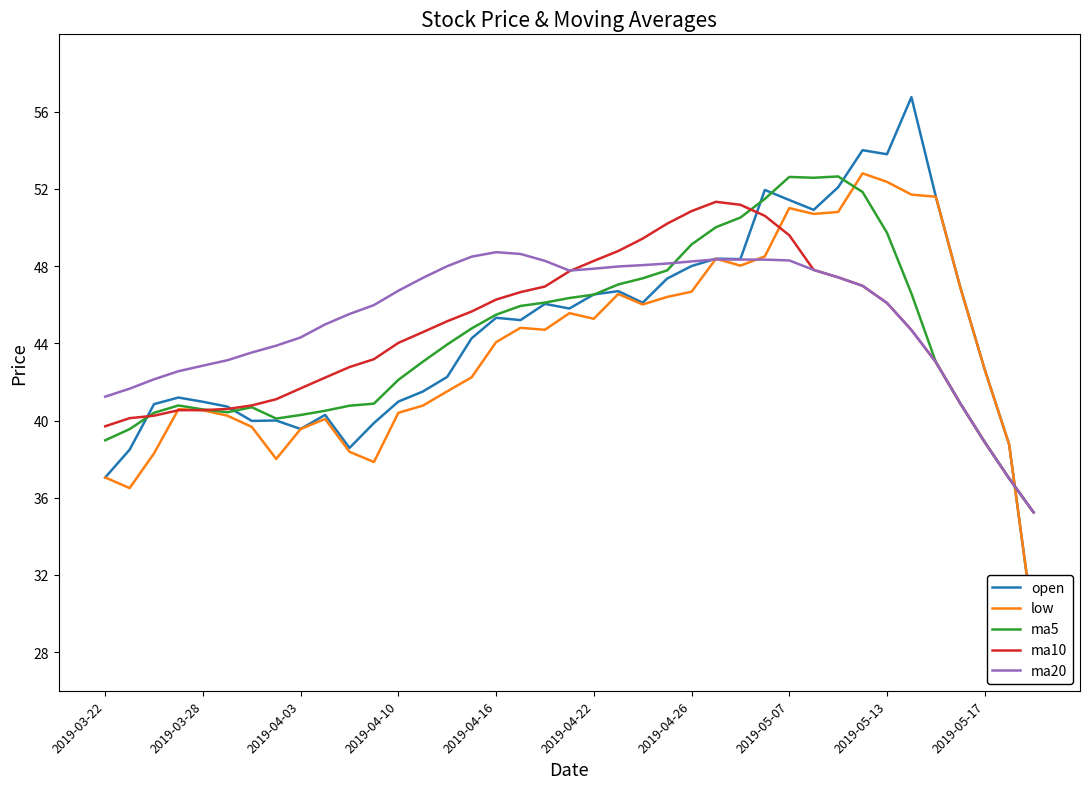

Is this an area chart (filled region under the line)?

No